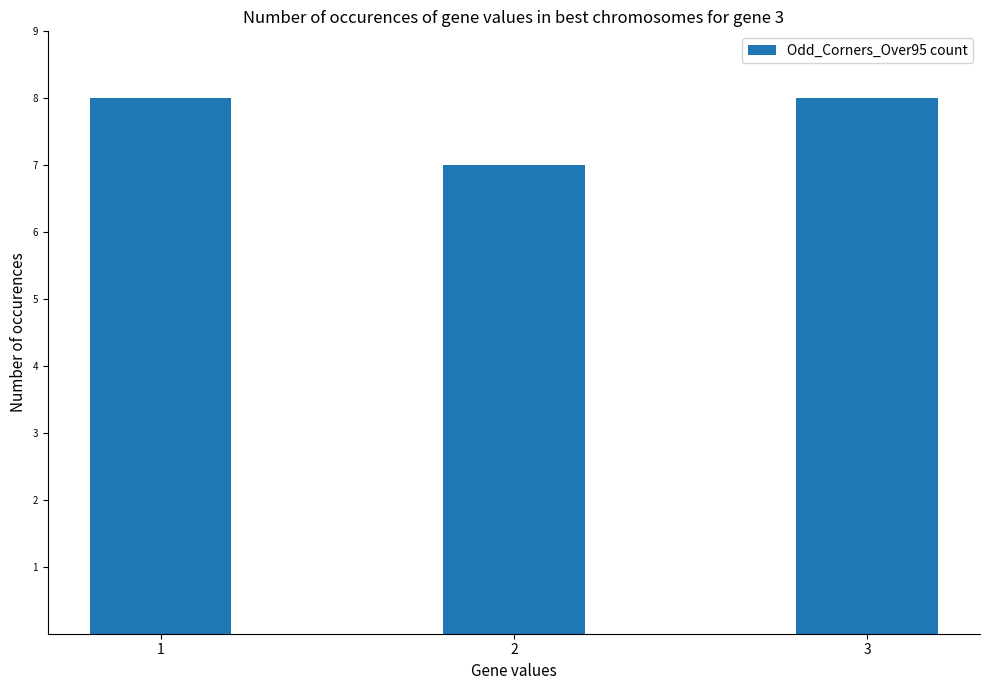

Where is the data nearest to the value 7?

2